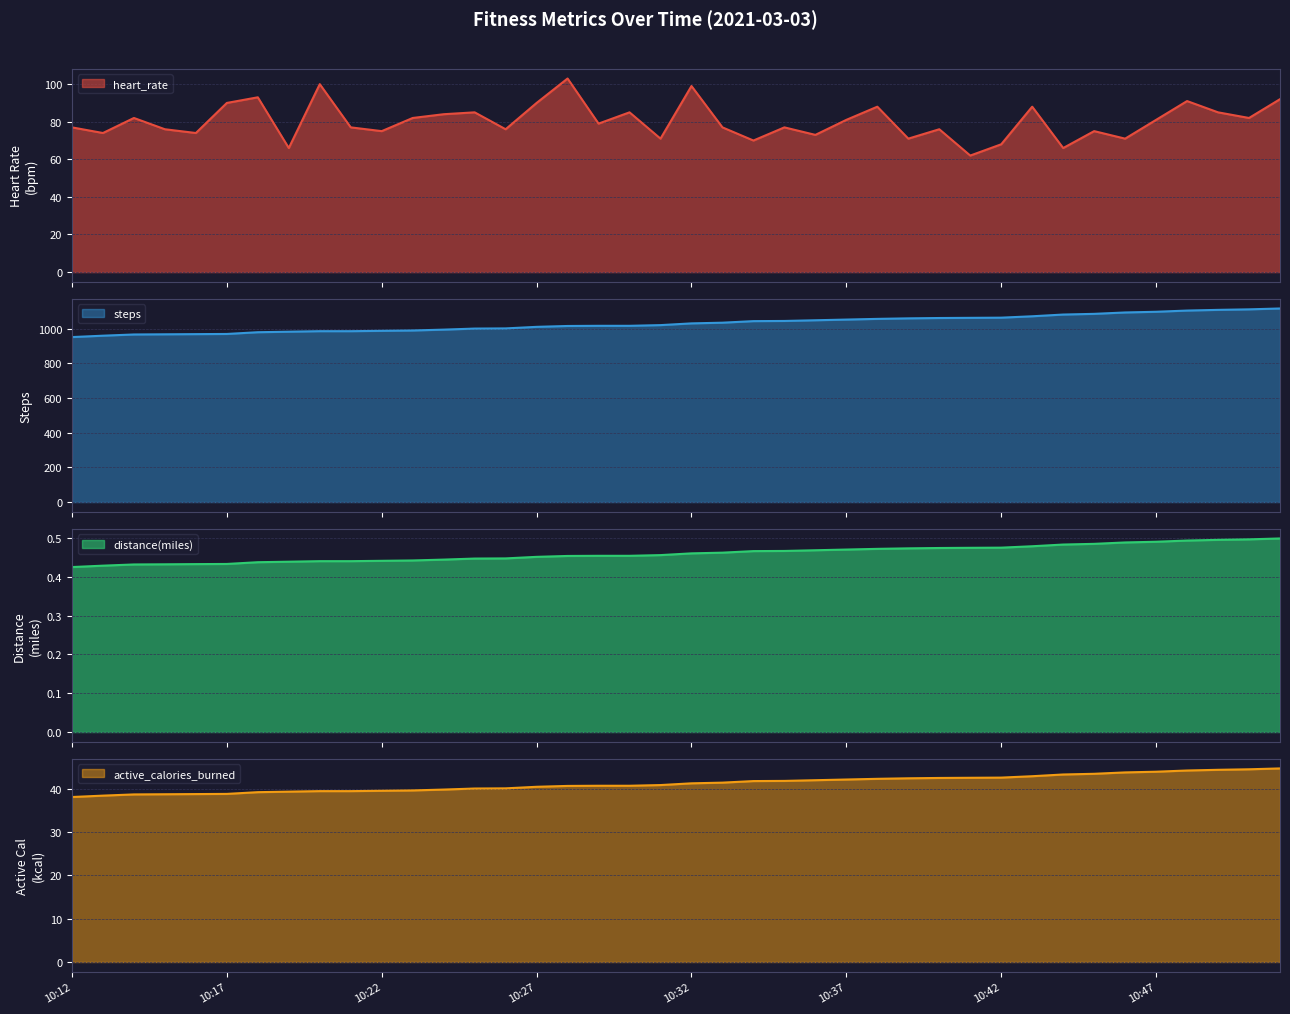

Which category has the lowest value in the active_calories_burned series?

10:12